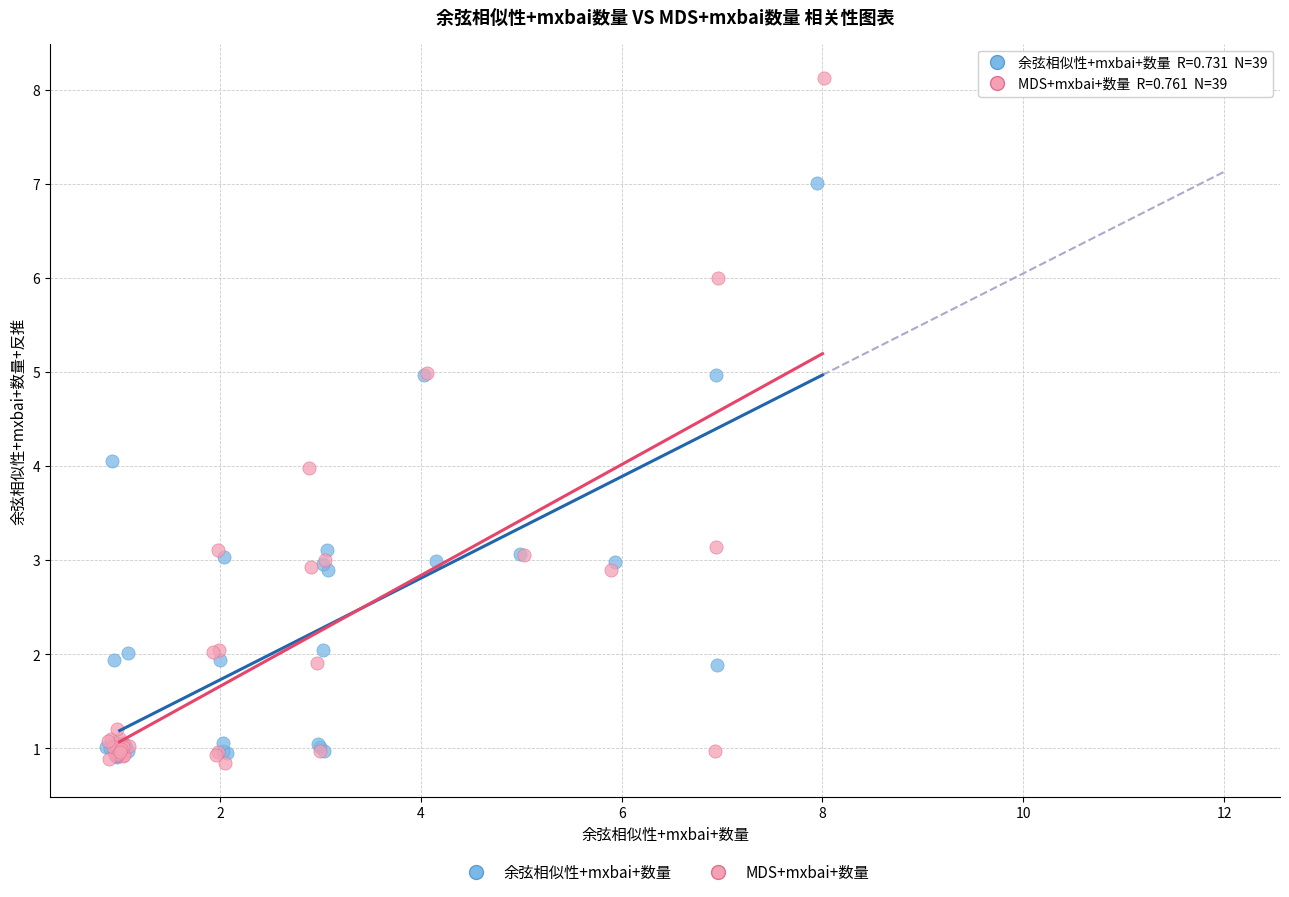

Which series has the widest spread of Y values?

MDS+mxbai+数量